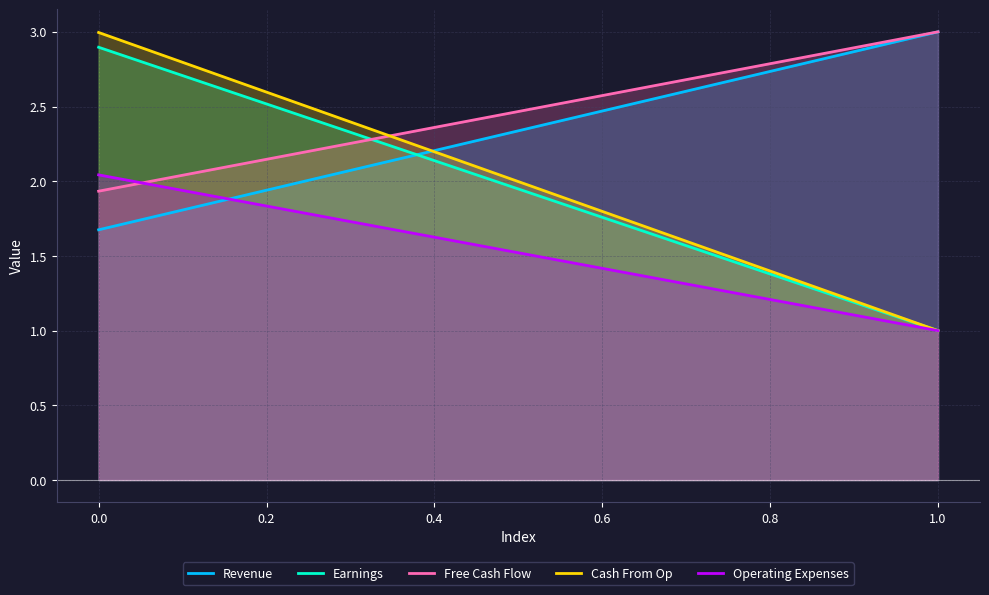

What is the value of the Earnings point at the 2nd from the left?

1.0